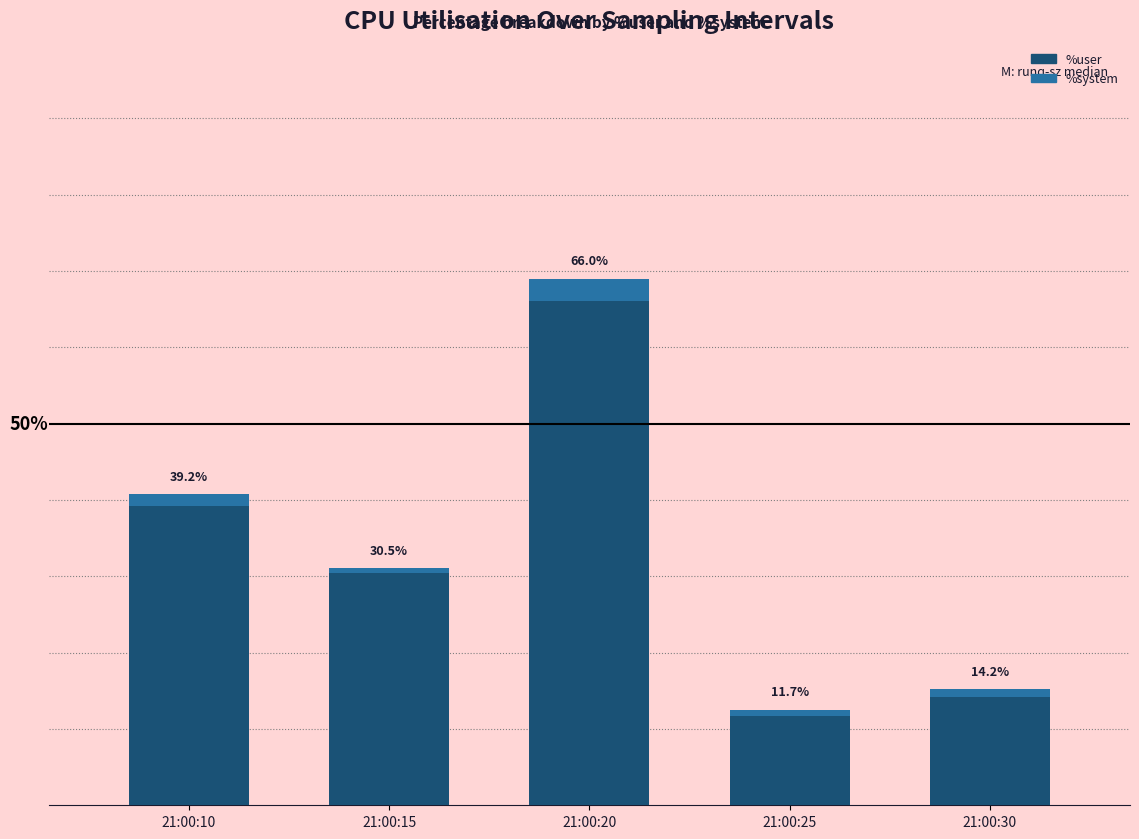

At which category is the sum across all series the highest?

21:00:20